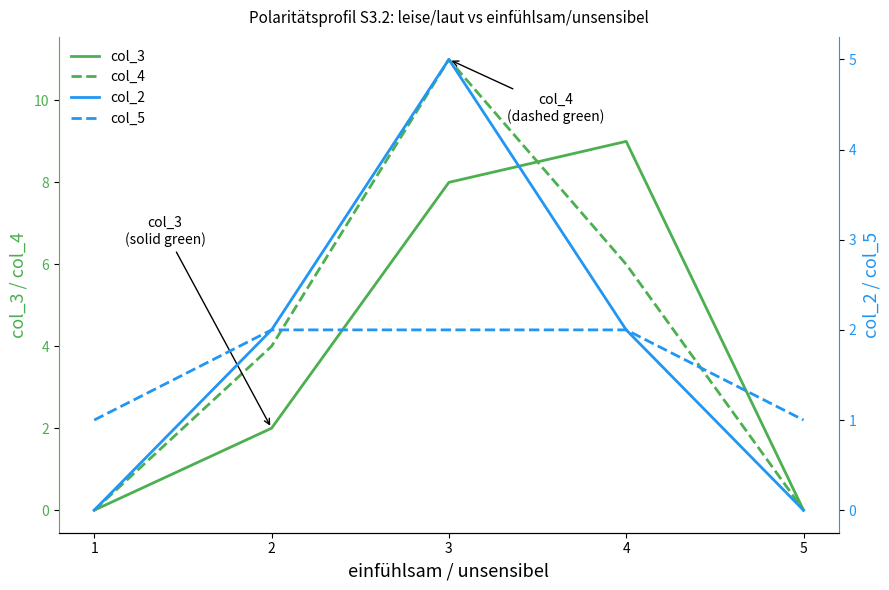

Is this an area chart (filled region under the line)?

No